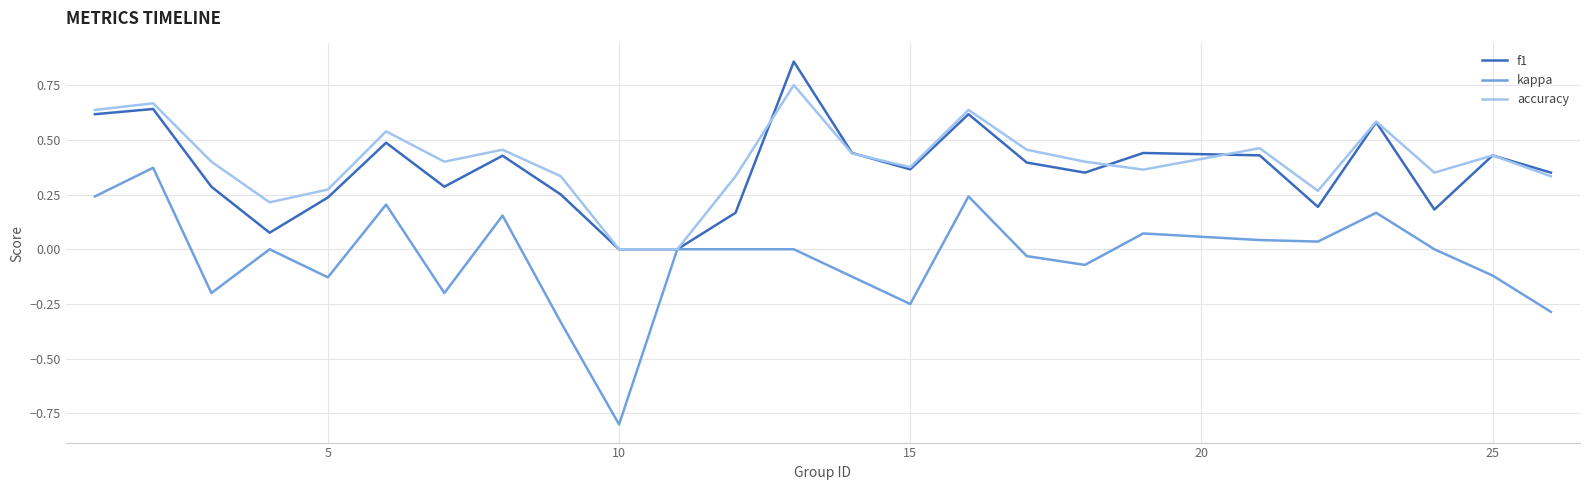

List the series in order of their peak value, lowest first.

kappa, accuracy, f1